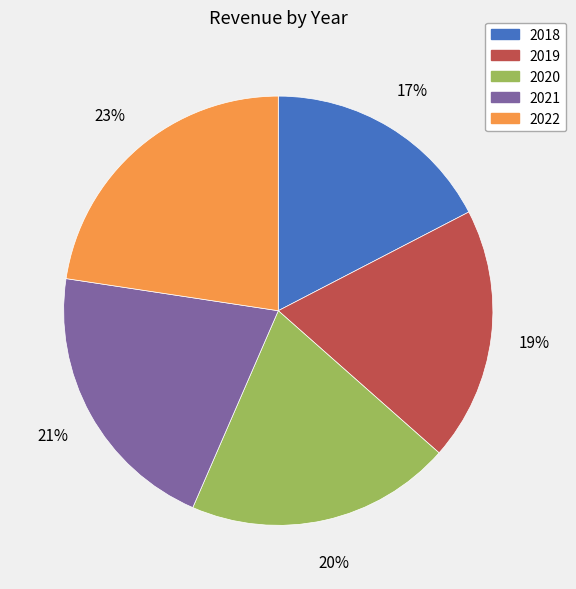

Combined, do 2022 and 2021 account for over 50%?

No